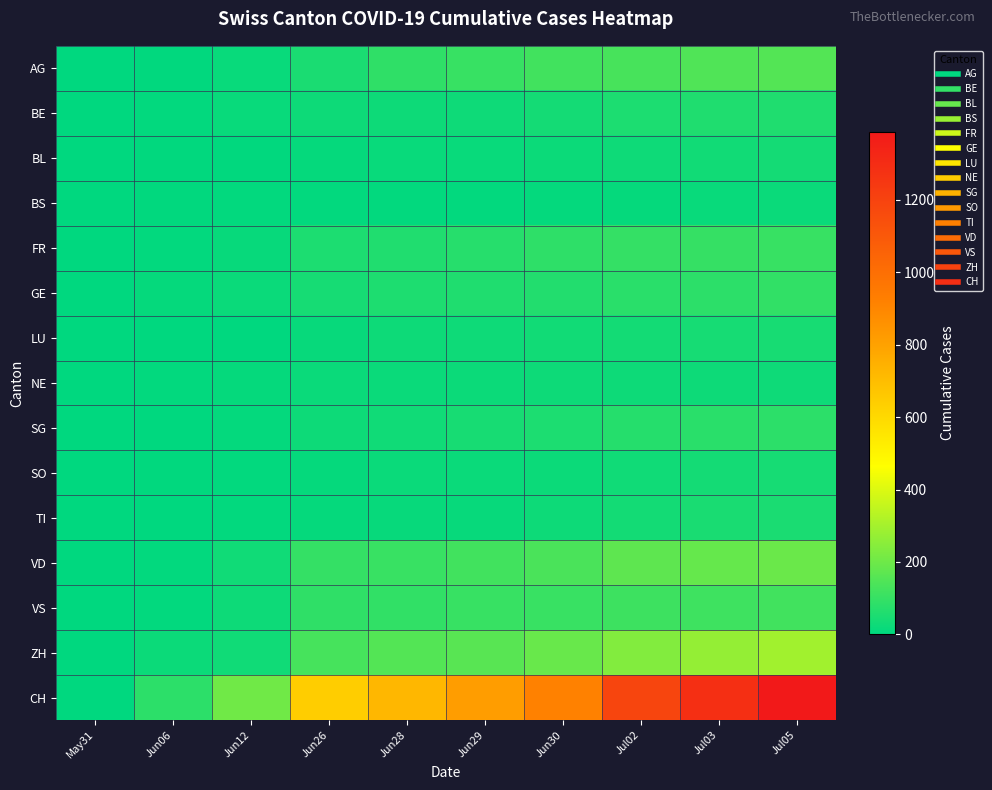

What is the total value across all series at Jun06?

172